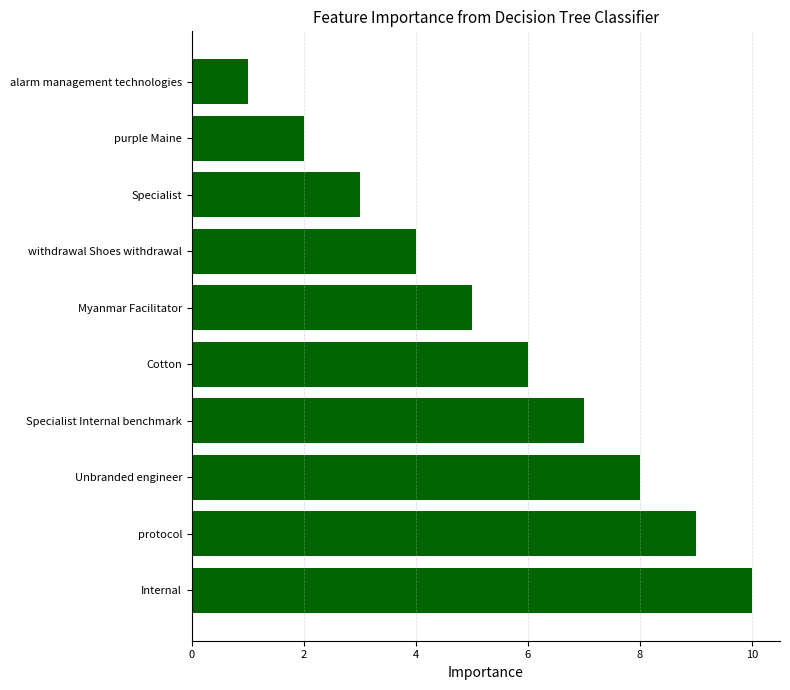

How many bars are there in total?

10